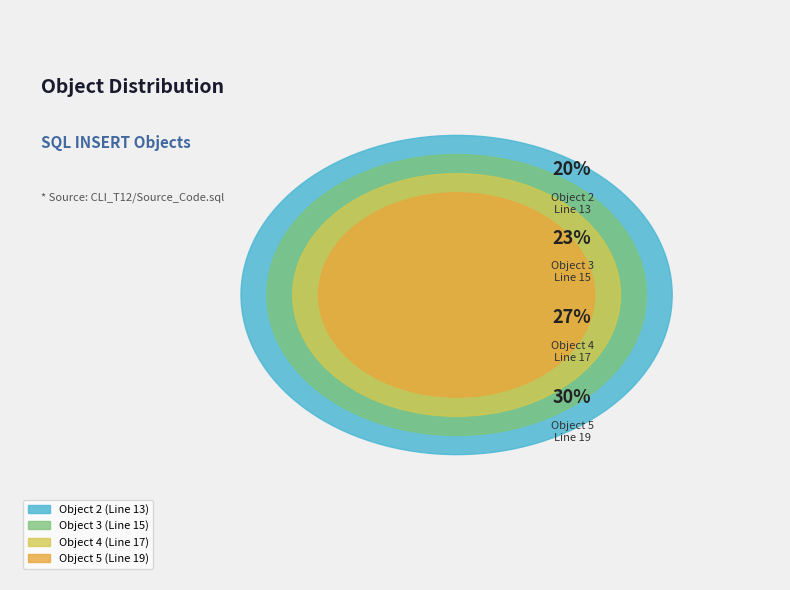

What is the total percentage of 4 and 3?

50.0%